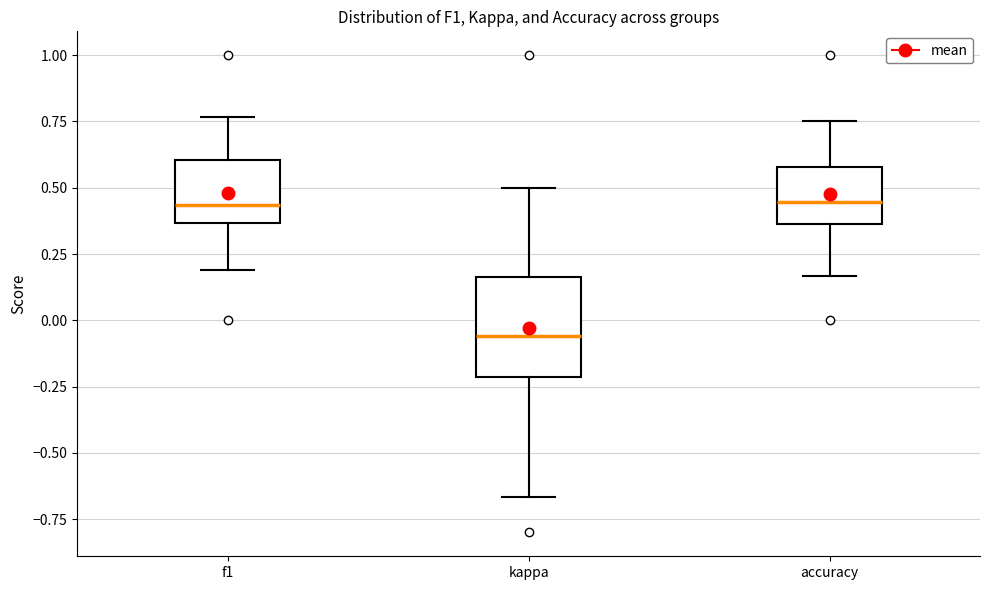

Reading left to right, transcribe this box plot: for each box, give where its median line is, the range the box spans, and where its two whiskers end, as read against the y-axis. The values are not printed on the chart, so give them approximately, as read against the axis.

f1: median 0.45, box 0.35 to 0.60, whiskers 0.20 to 0.75
kappa: median -0.05, box -0.20 to 0.15, whiskers -0.65 to 0.50
accuracy: median 0.45, box 0.35 to 0.60, whiskers 0.15 to 0.75